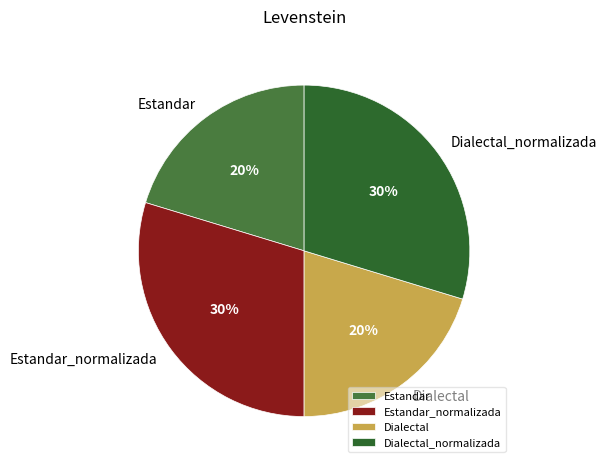

To the nearest percent, what is the average slice percentage?

25%